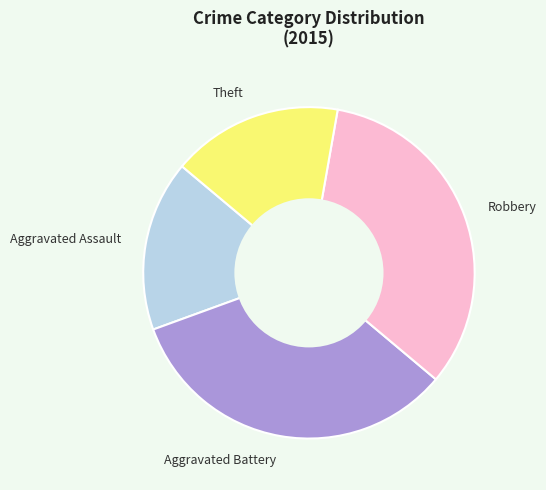

Count the number of slices in the pie.

4